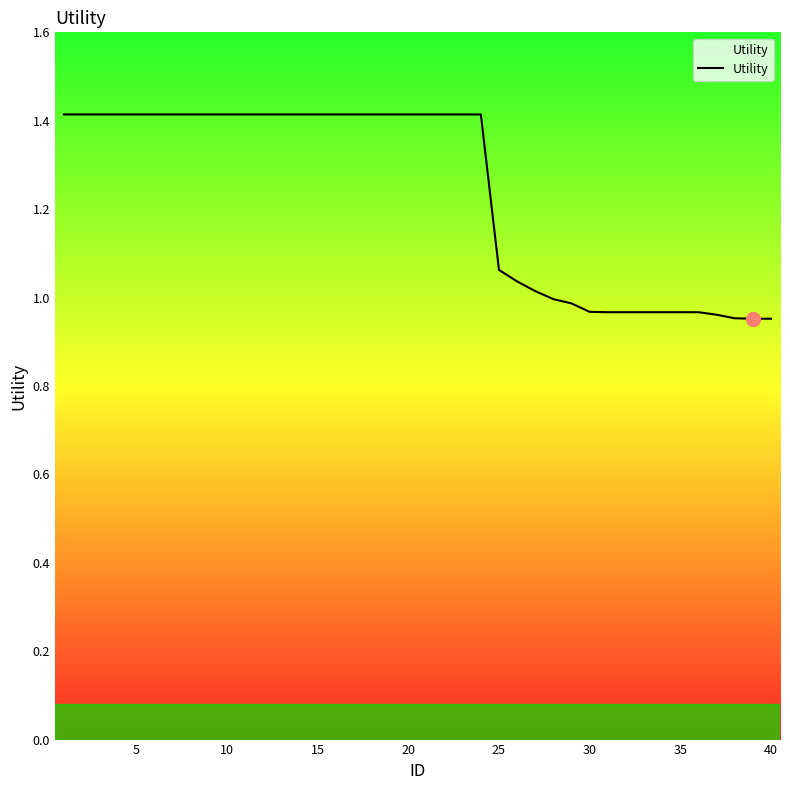

What is the maximum value shown in the chart?

1.4